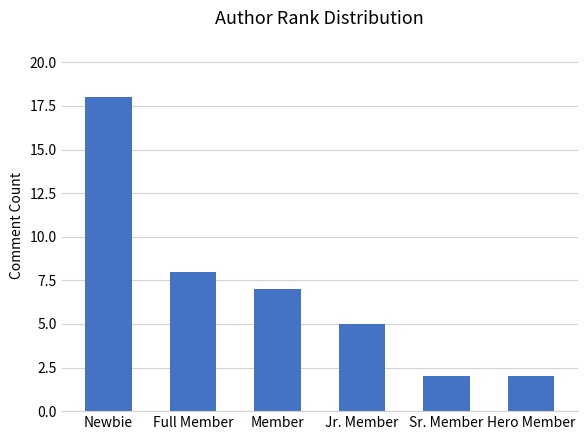

The chart shows a value of 8 at Full Member. True or false?

True